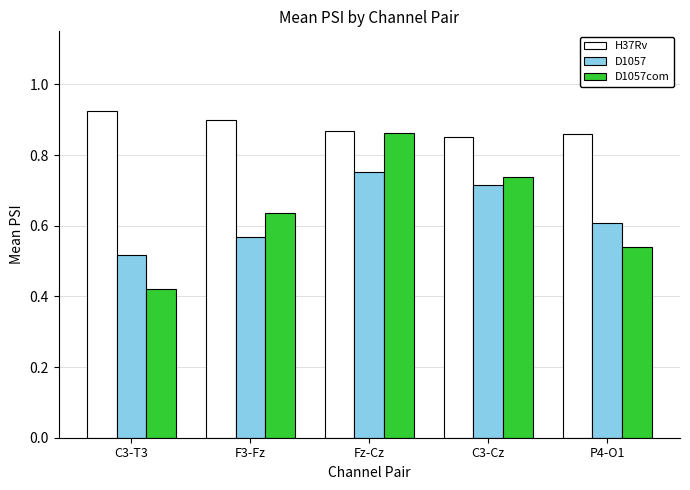

The value of H37Rv at C3-Cz is 1.2. True or false?

False